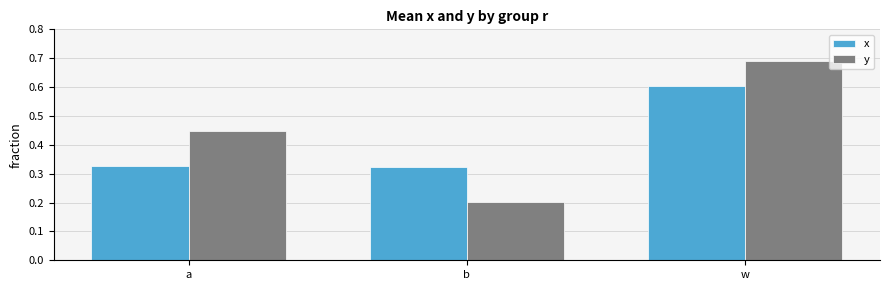

Between b and w, which series saw the biggest shift?

y